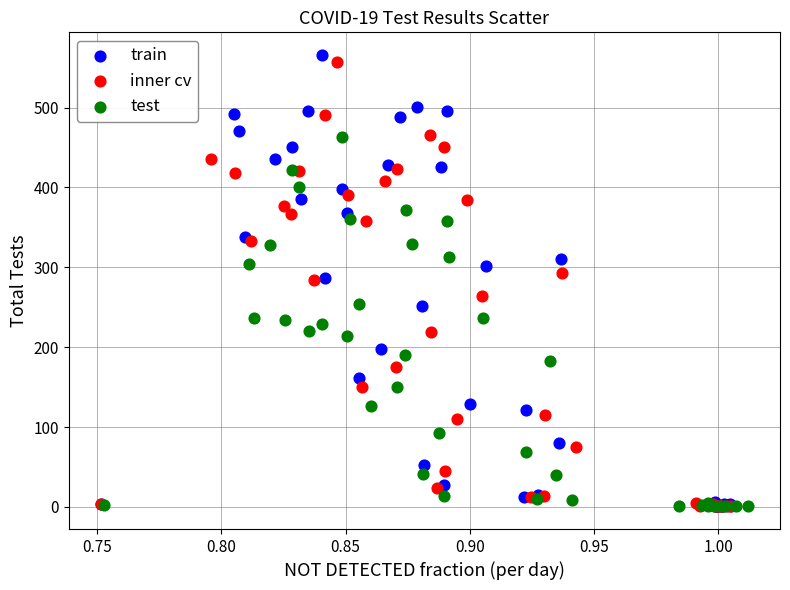

Which series has the largest Y range (max minus min)?

train